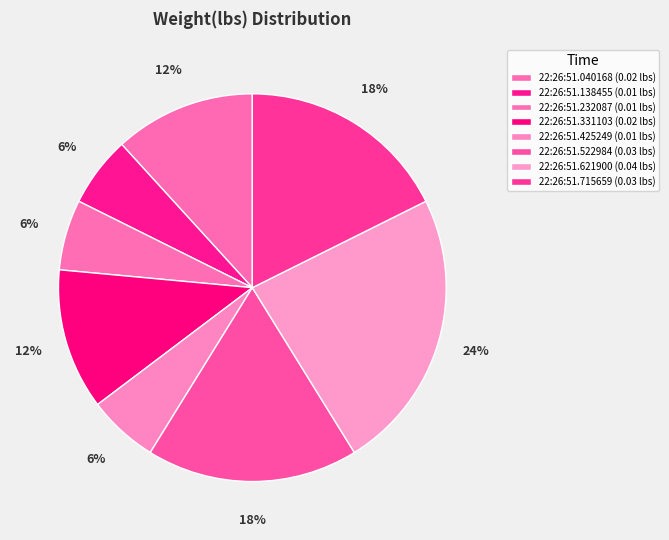

How many slices are in this pie chart?

8